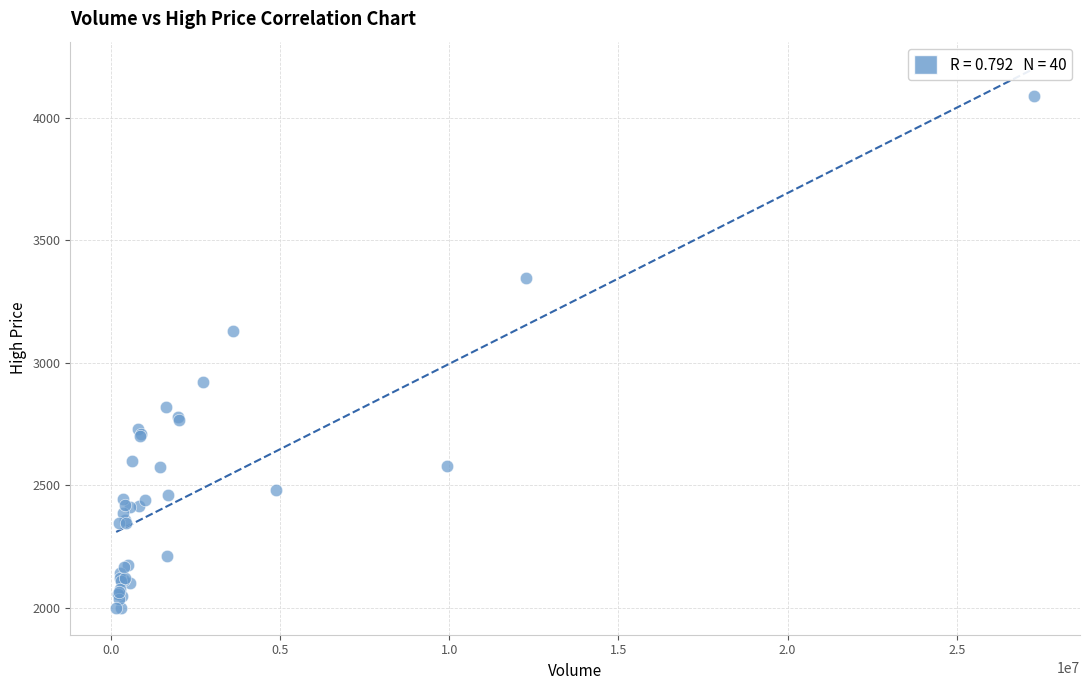

What Y value in the scatter plot is closest to 3045?

3130